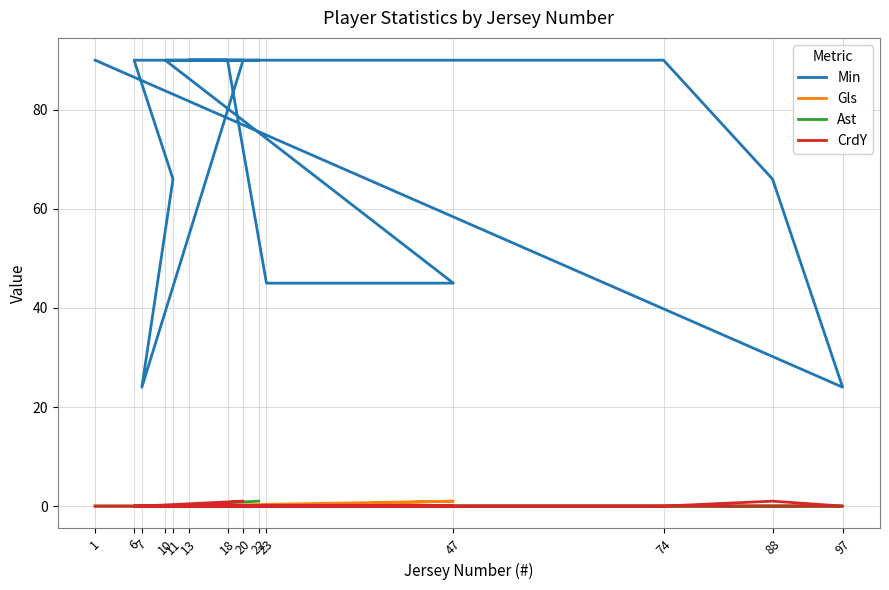

Between 20 and 74, which is larger?

20